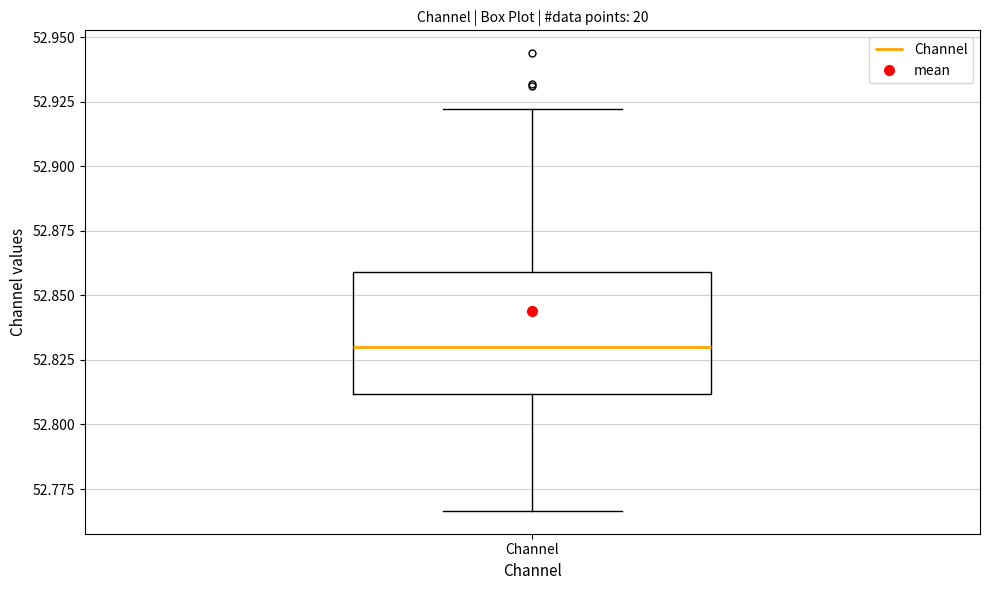

Where does the upper whisker of the box for Channel end on the y-axis? The values are not printed on the chart, so give them approximately, as read against the axis.

52.920